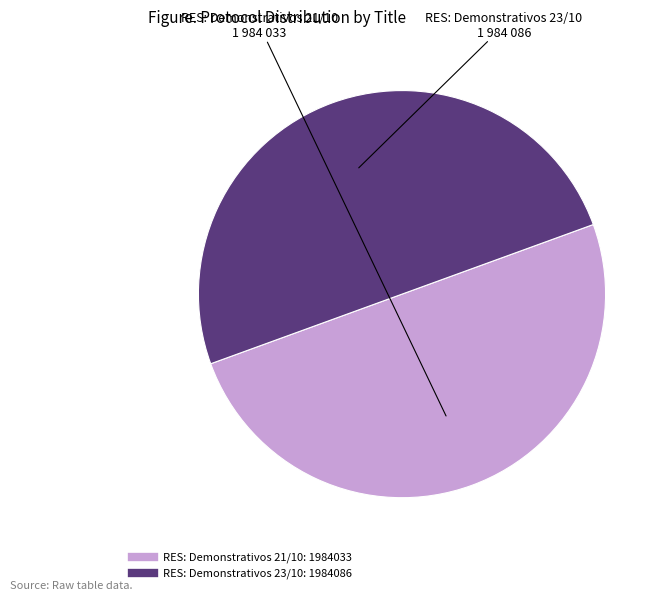

How many slices are in this pie chart?

2